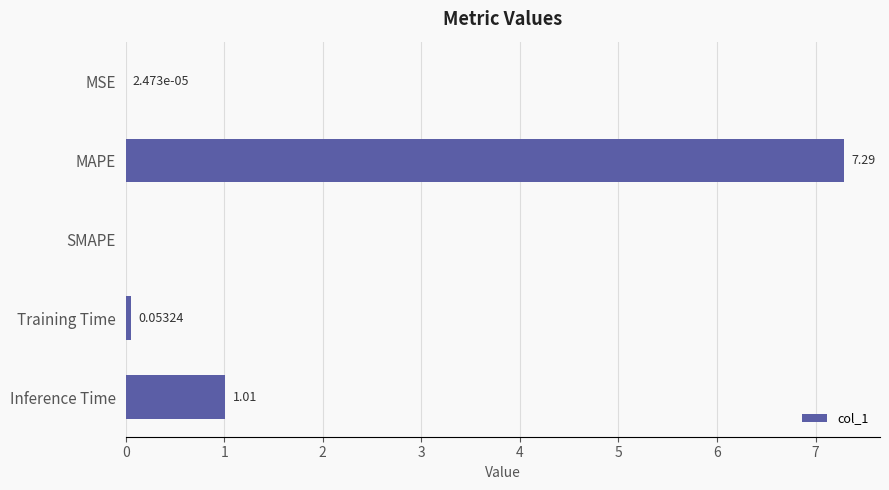

Which label corresponds to the largest value in the chart?

MAPE